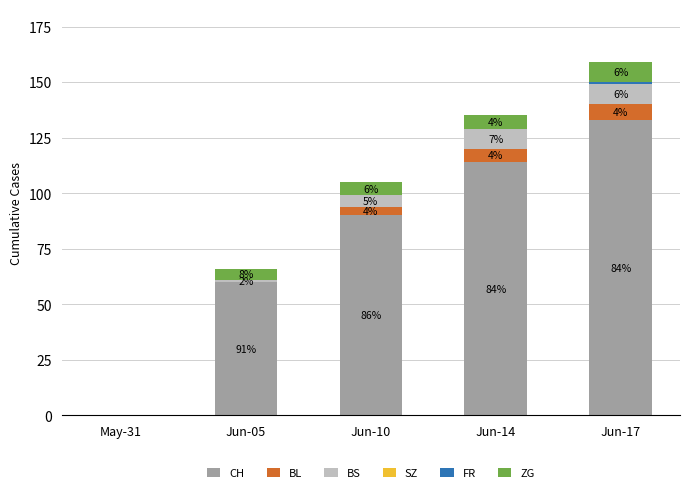

What is the approximate value of CH at Jun-14, to the nearest 10?

110